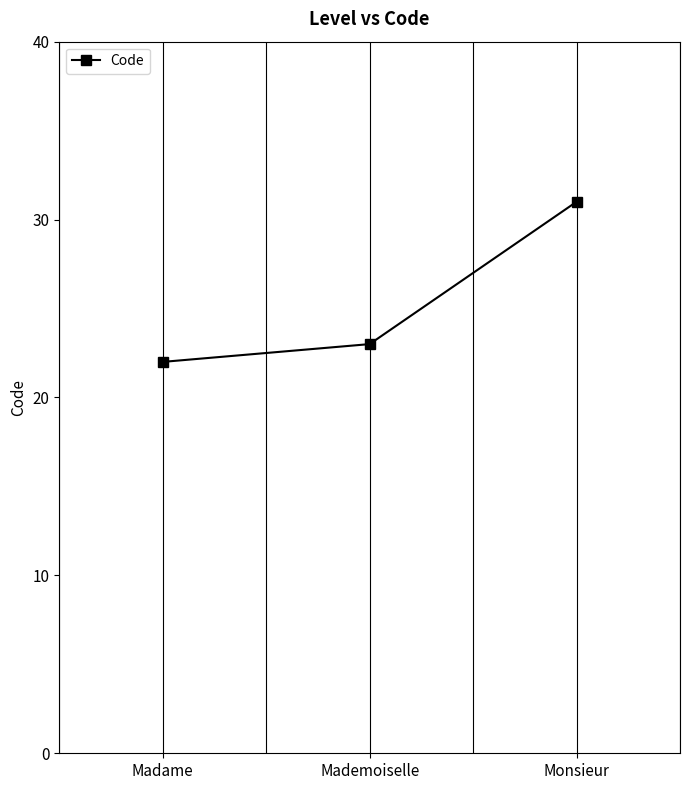

What is the label of the 2nd point from the left?

Mademoiselle